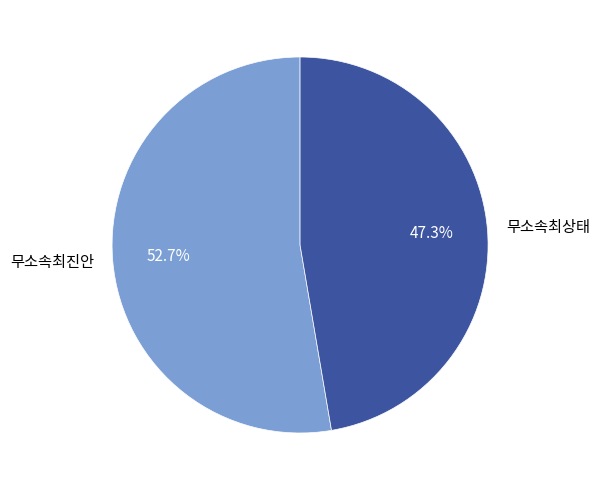

Combined, what portion of the pie is 무소속최진안 and 무소속최상태?

100.0%